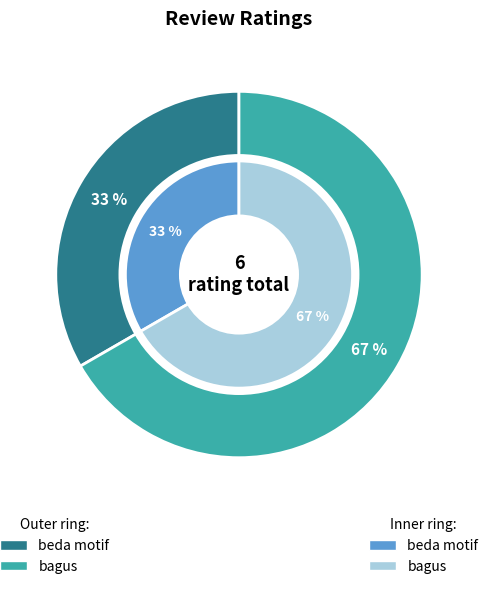

Is beda motif the majority of the pie?

No